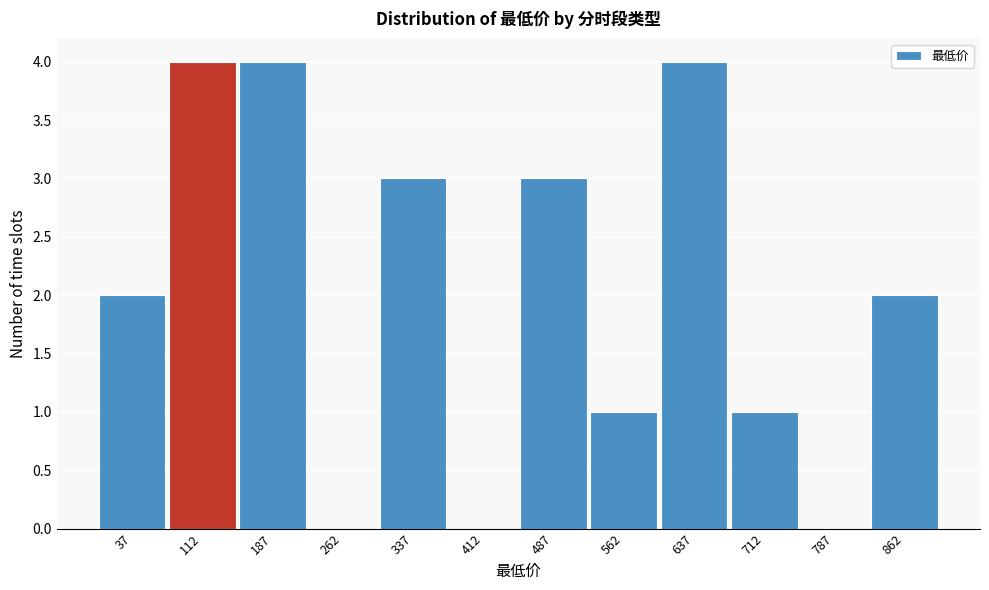

Reading left to right, transcribe this chart: for each bar, give the range it covers on the x-axis and its height. Neither the bar edges nor the heights are printed on the chart, so give them approximately, as read against the axes.

0 to 75: 2
75 to 150: 4
150 to 225: 4
225 to 300: 0
300 to 375: 3
375 to 450: 0
450 to 525: 3
525 to 600: 1
600 to 675: 4
675 to 750: 1
750 to 825: 0
825 to 900: 2